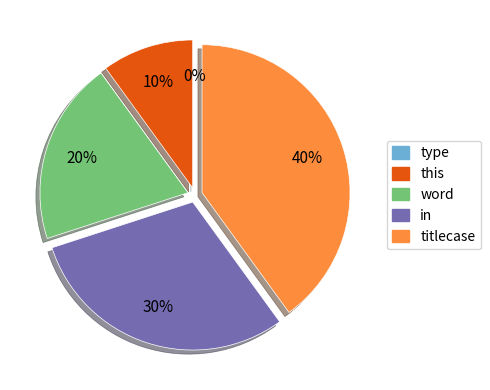

What is the total percentage of titlecase and in?

70.0%